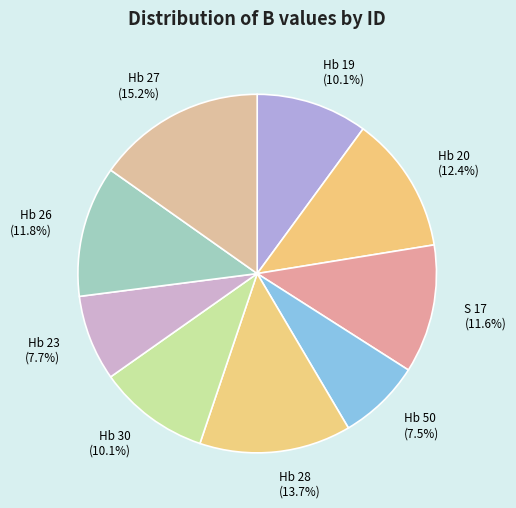

To the nearest percent, what is the difference between the largest and smallest slice percentages?

8%